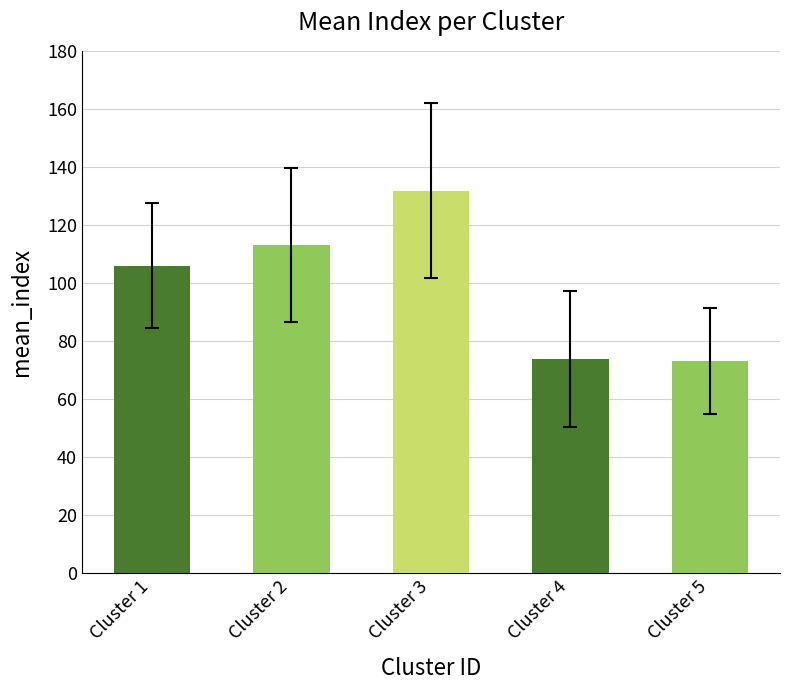

At which category does the chart reach its peak across all series?

Cluster 3